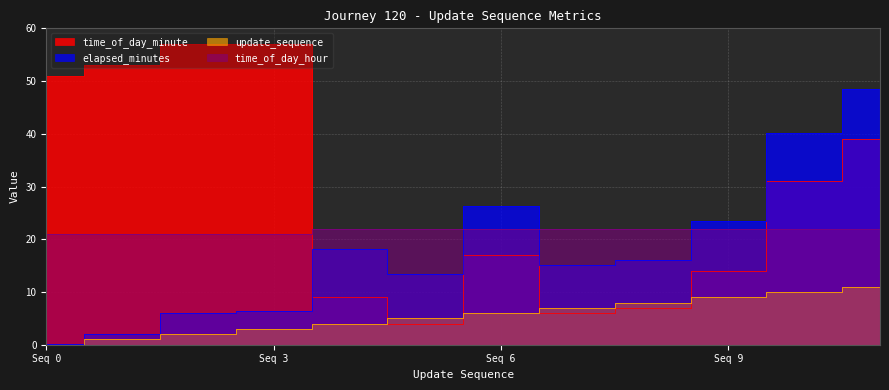

True or false: elapsed_minutes has more than 2 interior local peaks.

False